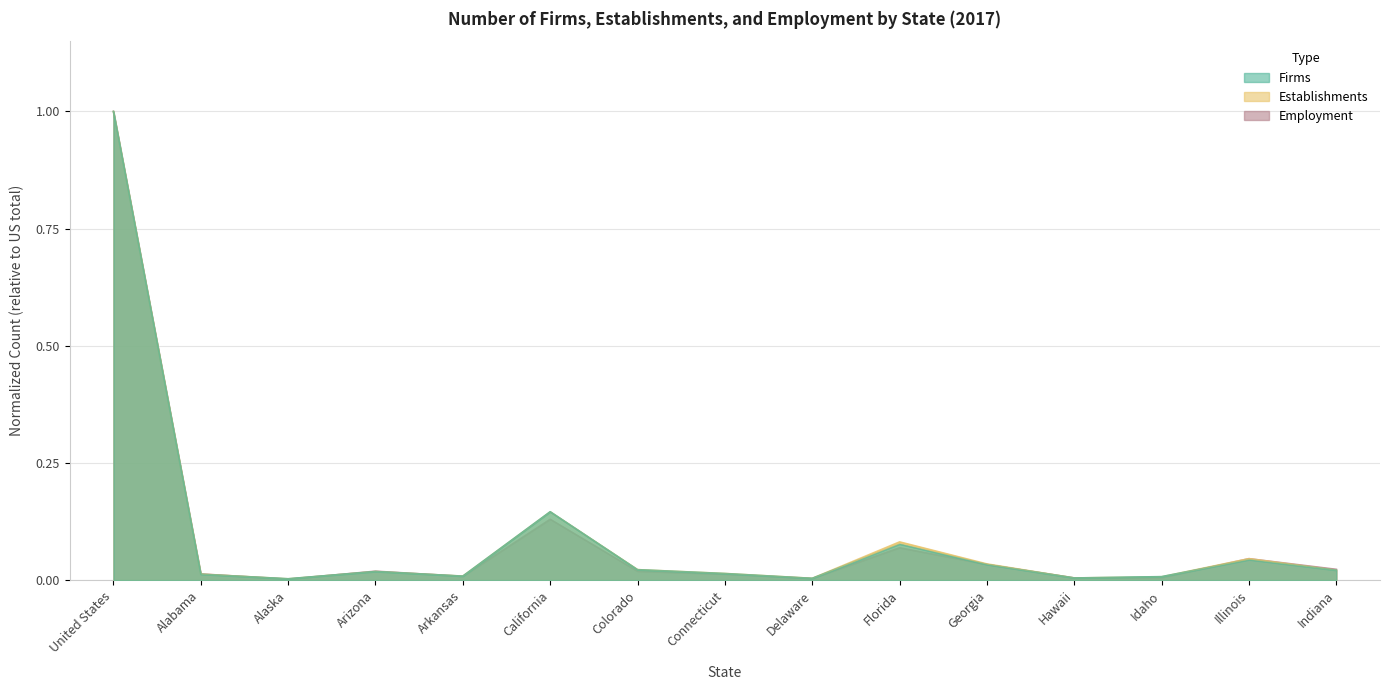

What is the sum of all Firms values?

1.4